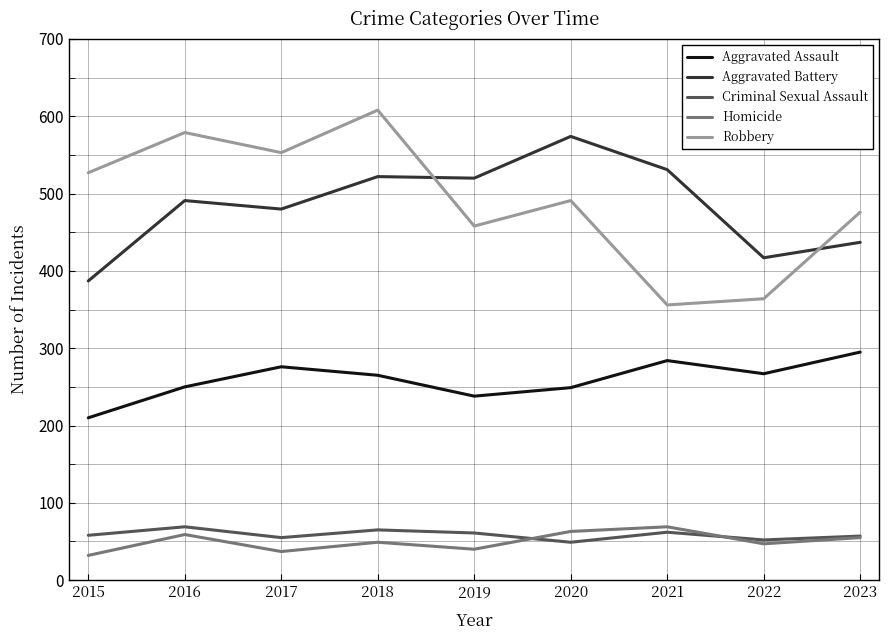

What is the spread (max minus min) of values at 2023?

421